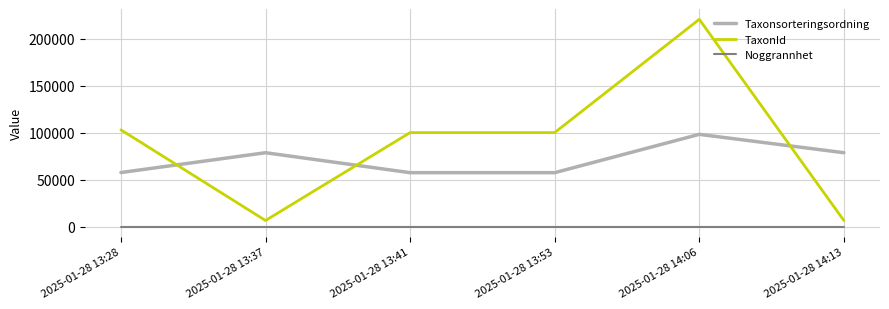

Rank the series at 2025-01-28 13:53 from lowest to highest value.

Noggrannhet, Taxonsorteringsordning, TaxonId